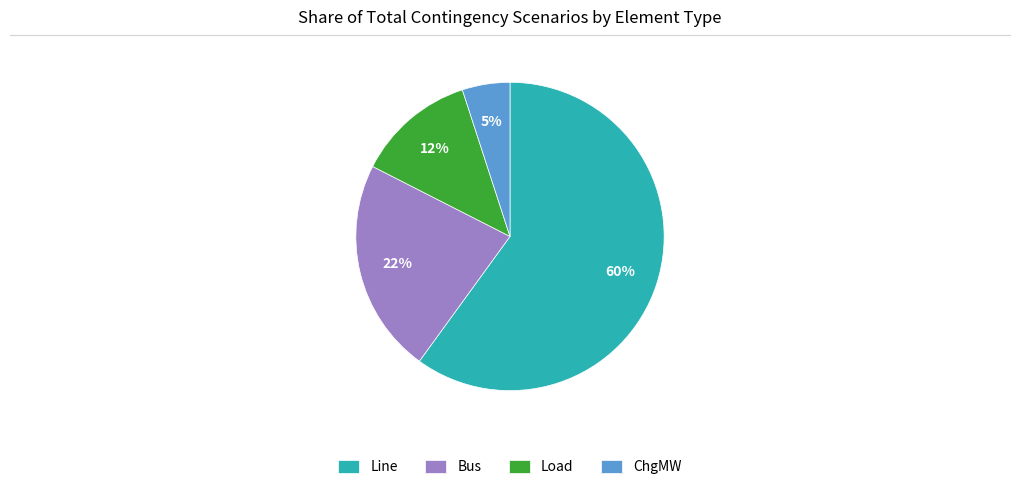

Combined, do Bus and ChgMW account for over 50%?

No